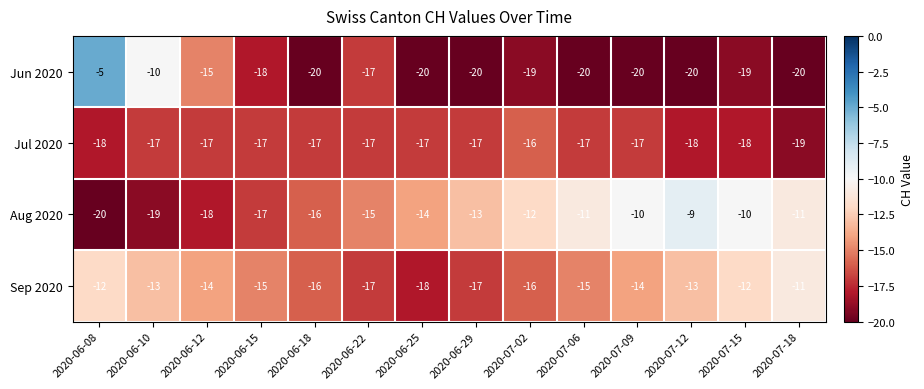

Which series has the largest total across all categories?

Aug 2020